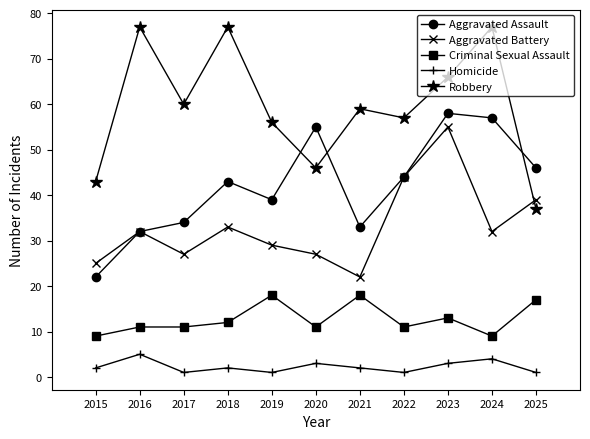

True or false: Criminal Sexual Assault has more than 2 points higher than both neighbors.

True